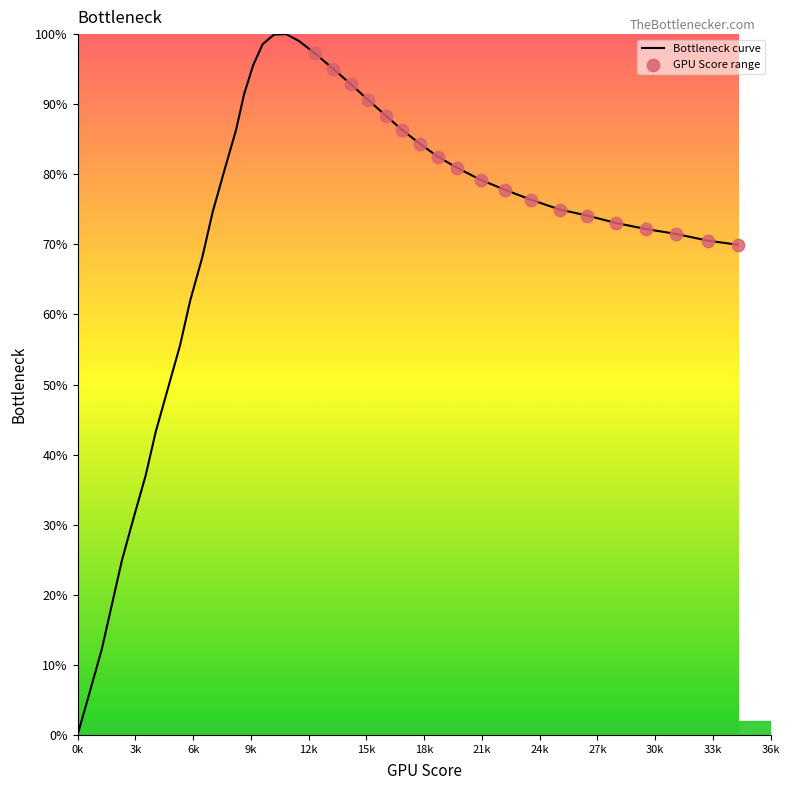

What is the difference between the maximum and minimum values?

100.0